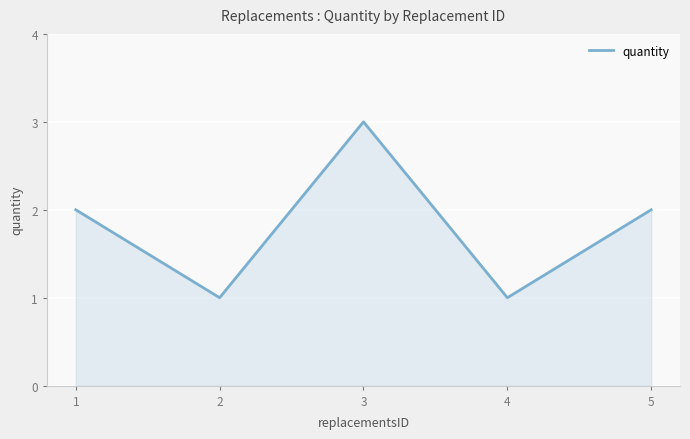

How many categories are shown in the chart?

5